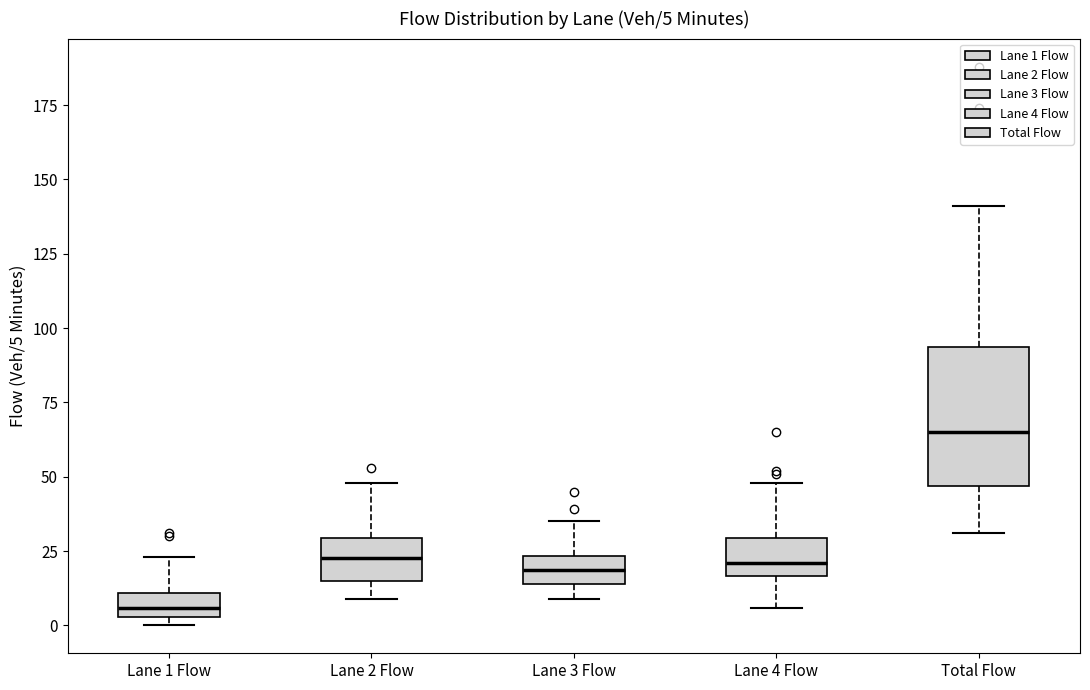

Which box has the highest median line?

Total Flow